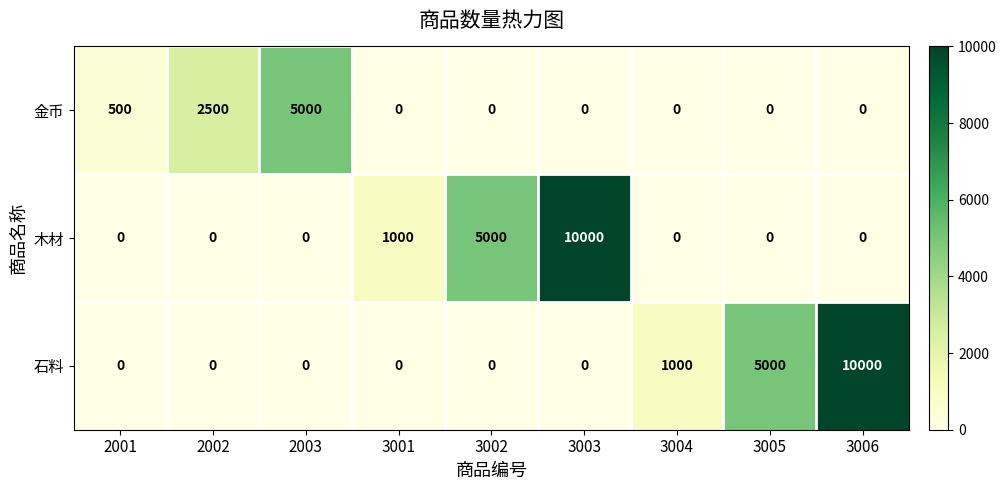

Reading left to right, list all the values displayed in this chart.

金币: 500	2500	5000	0	0	0	0	0	0
木材: 0	0	0	1000	5000	10000	0	0	0
石料: 0	0	0	0	0	0	1000	5000	10000